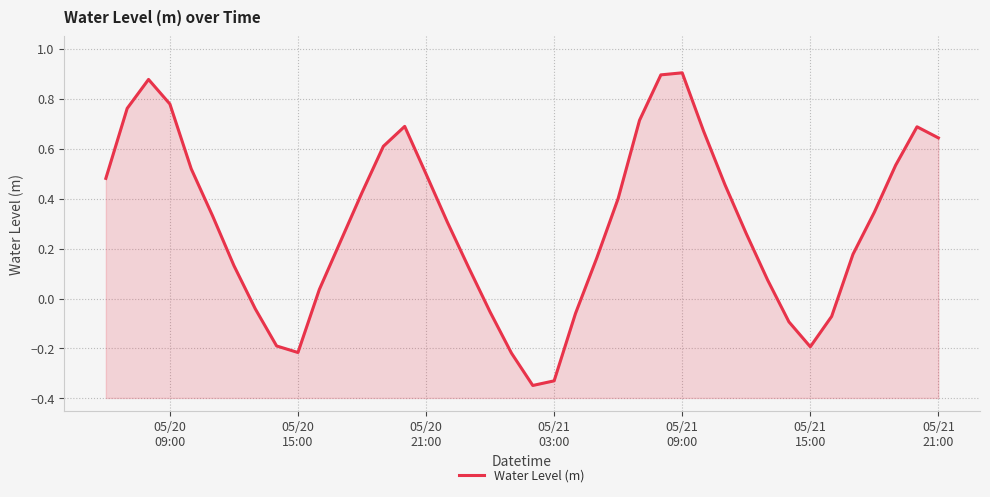

Reading left to right, list all the values displayed in this chart.

0.5	0.8	0.9	0.8	0.5	0.3	0.1	-0.0	-0.2	-0.2	0.0	0.2	0.4	0.6	0.7	0.5	0.3	0.1	-0.1	-0.2	-0.3	-0.3	-0.1	0.2	0.4	0.7	0.9	0.9	0.7	0.5	0.3	0.1	-0.1	-0.2	-0.1	0.2	0.3	0.5	0.7	0.6